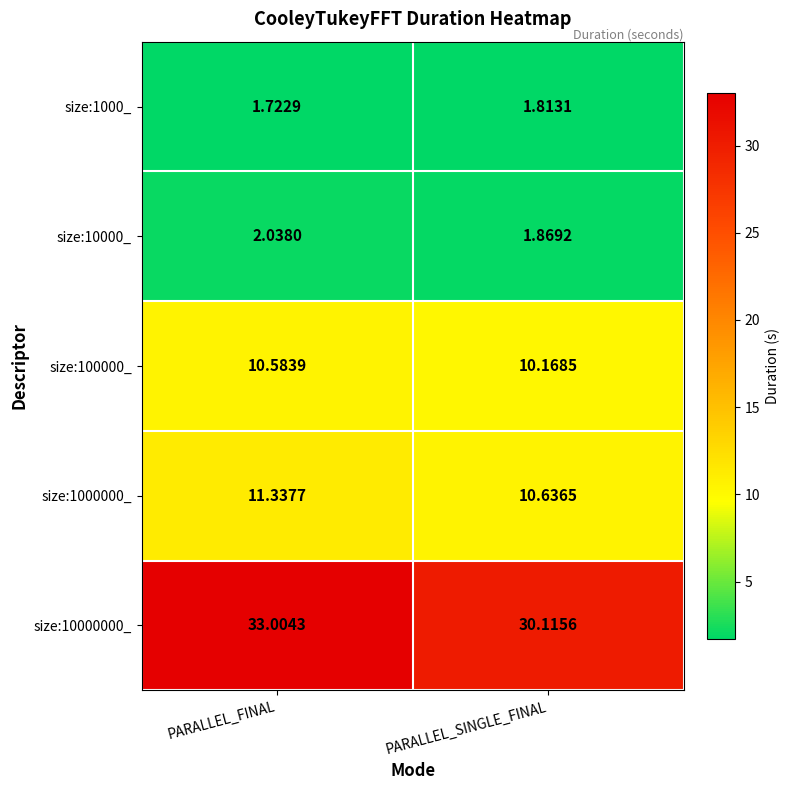

How many data points does each series have?

2